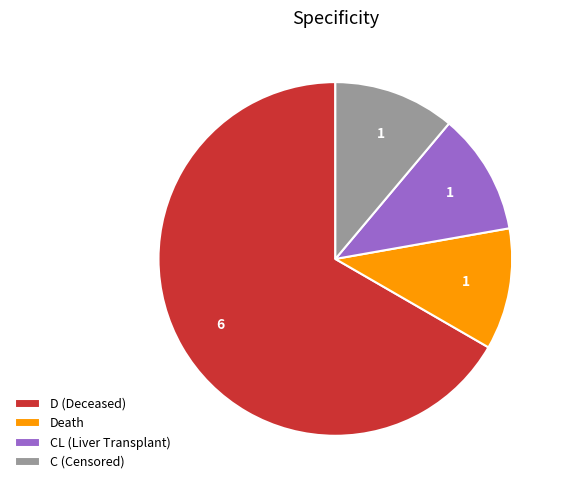

True or false: CL (Liver Transplant) accounts for 1% of the total.

False